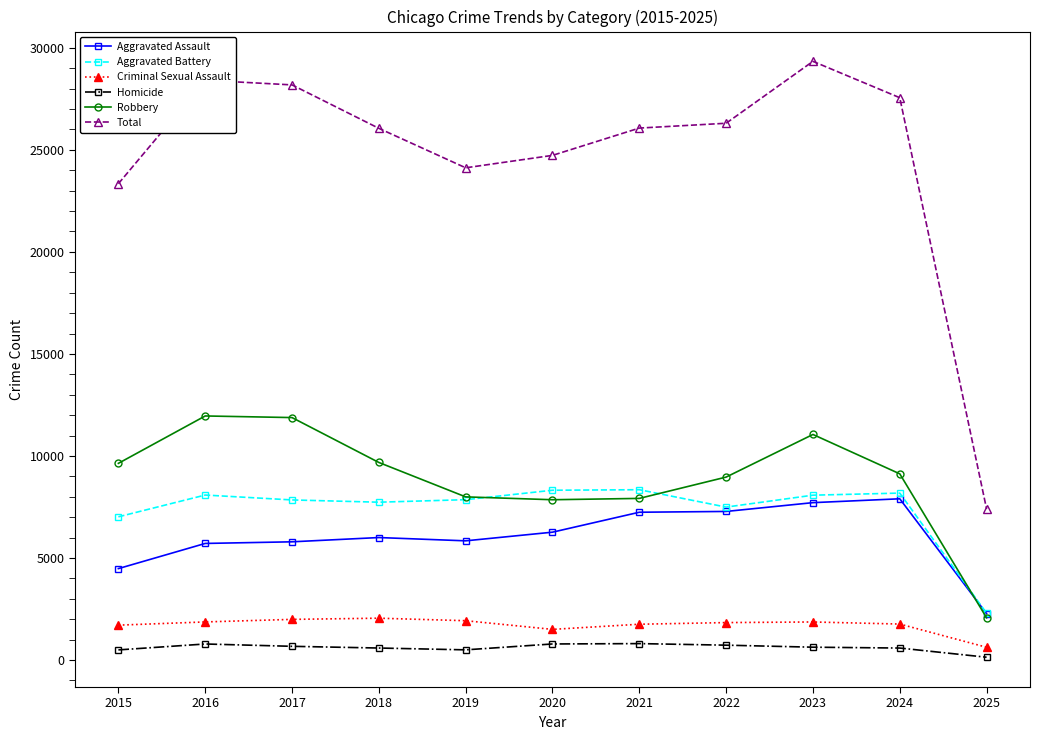

True or false: Robbery and Homicide intersect in this chart.

False